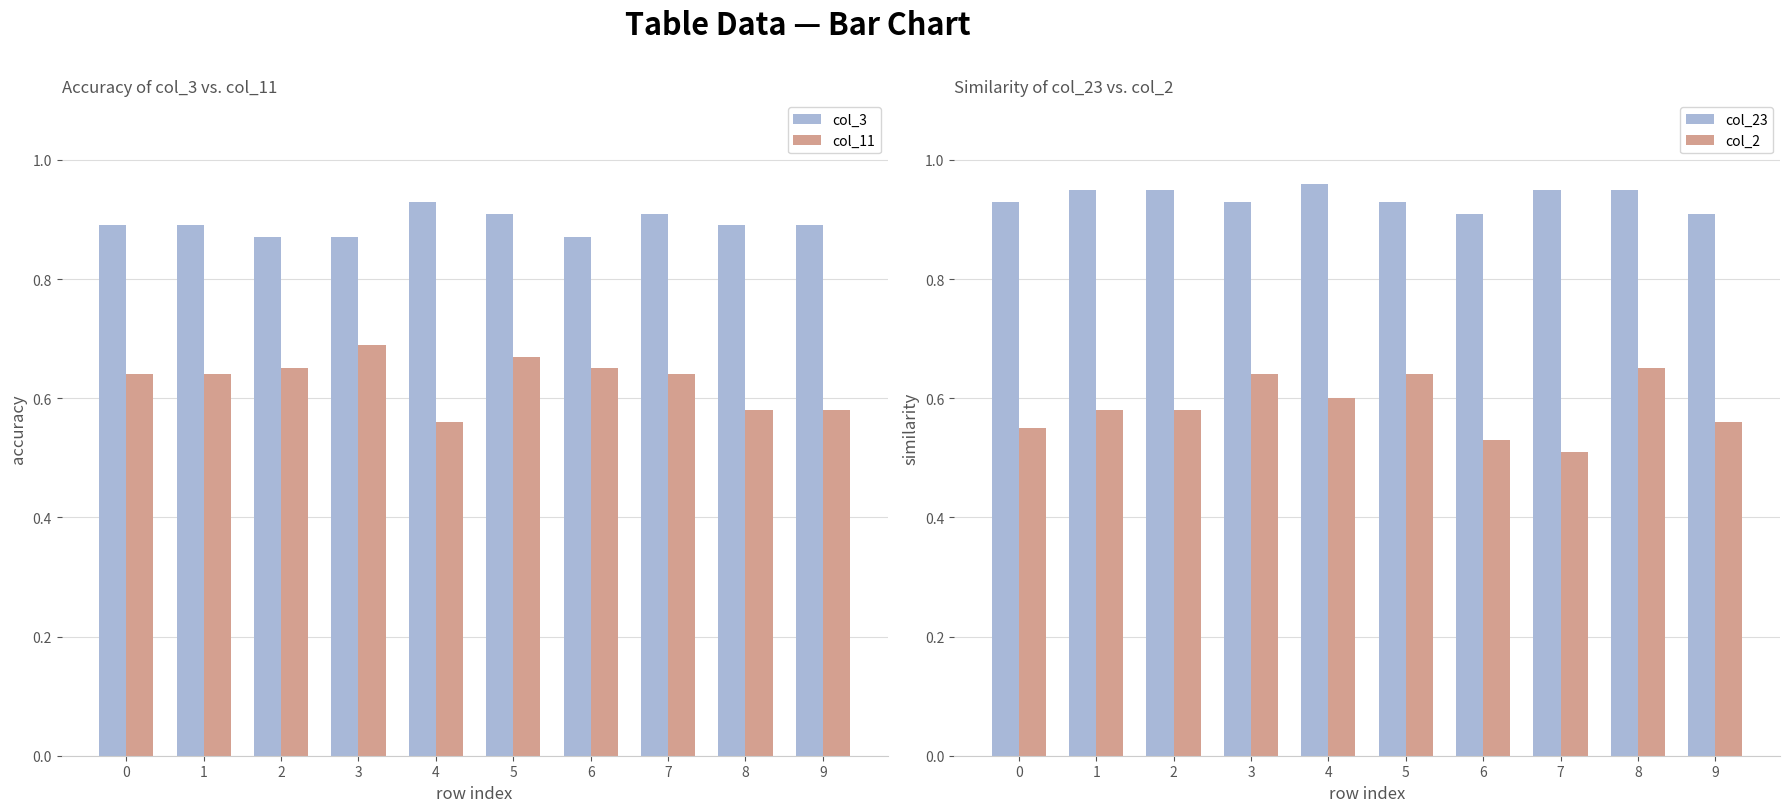

Which category has the highest value in the col_23 series?

4